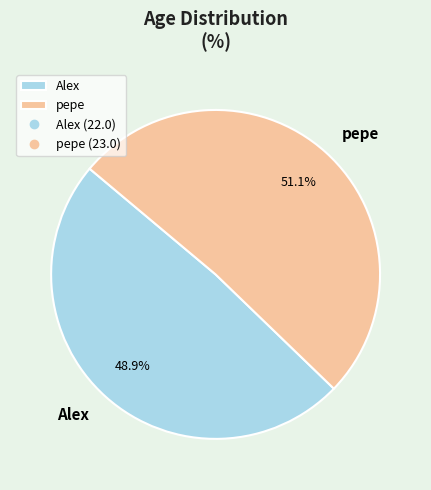

How many slices are in this pie chart?

2